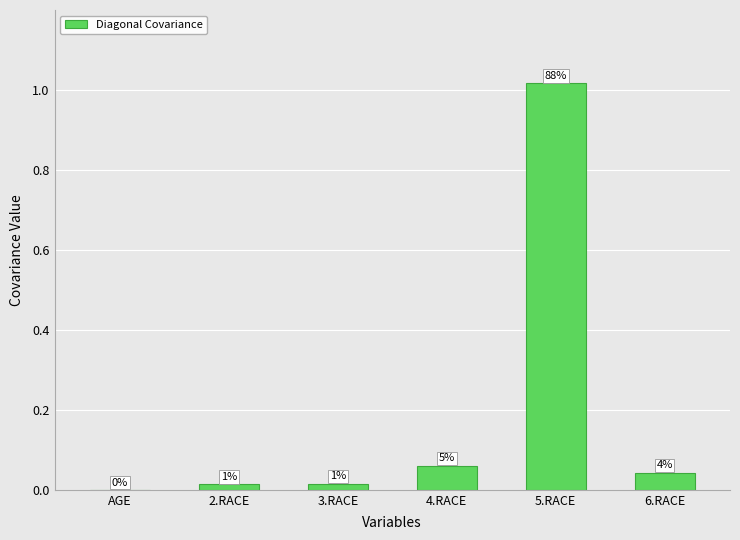

What is the average value?

0.2